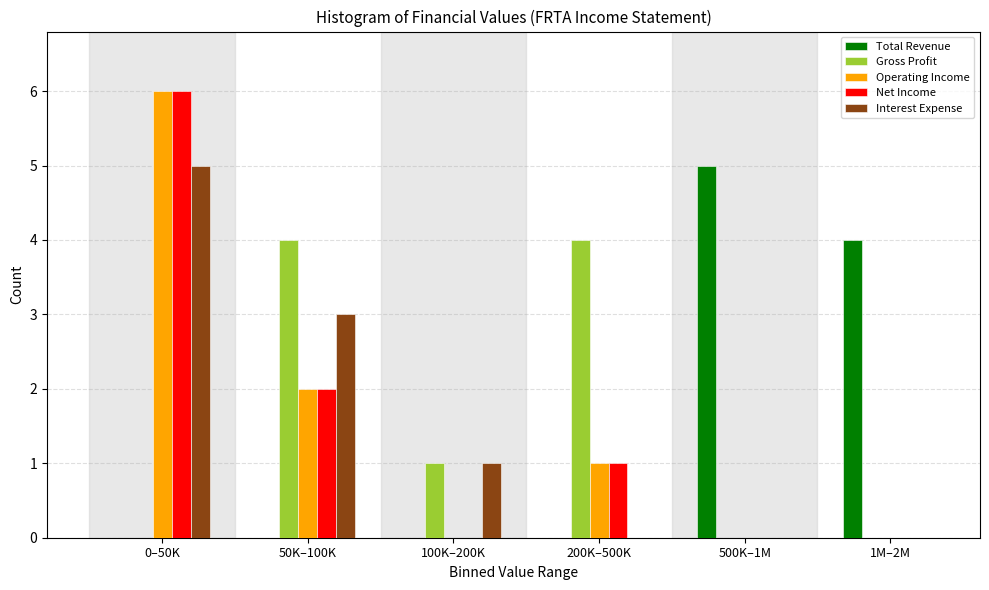

Reading left to right, list all the values displayed in this chart.

Total Revenue: 0–50K=0	50K–100K=0	100K–200K=0	200K–500K=0	500K–1M=5	1M–2M=4
Gross Profit: 0–50K=0	50K–100K=4	100K–200K=1	200K–500K=4	500K–1M=0	1M–2M=0
Operating Income: 0–50K=6	50K–100K=2	100K–200K=0	200K–500K=1	500K–1M=0	1M–2M=0
Net Income: 0–50K=6	50K–100K=2	100K–200K=0	200K–500K=1	500K–1M=0	1M–2M=0
Interest Expense: 0–50K=5	50K–100K=3	100K–200K=1	200K–500K=0	500K–1M=0	1M–2M=0